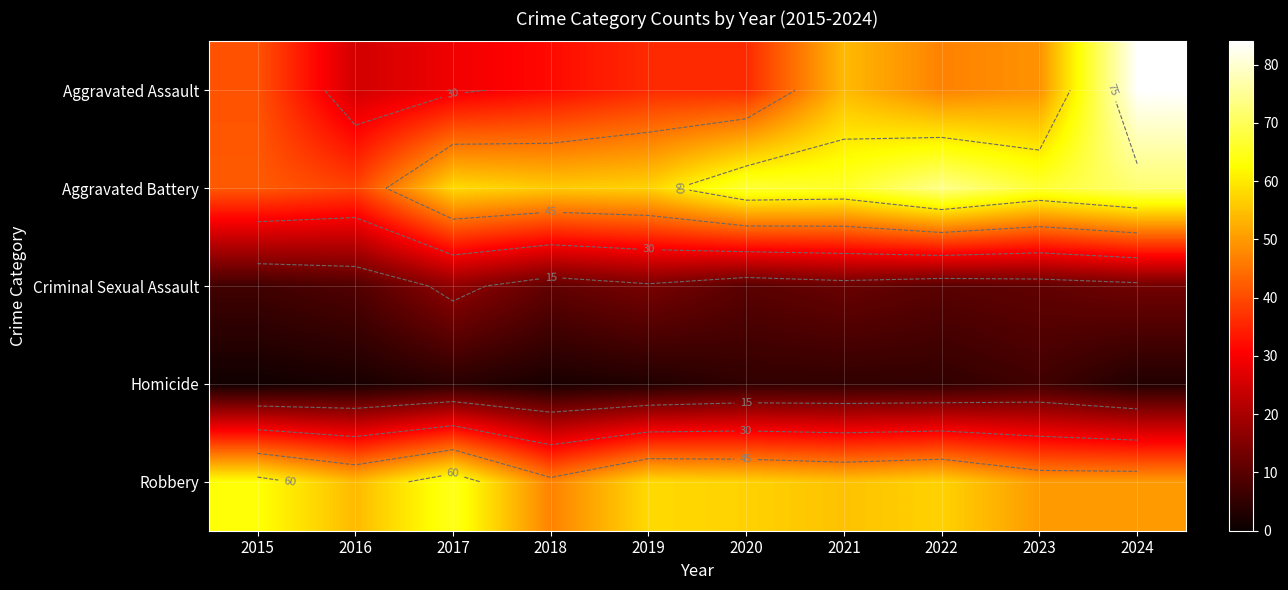

True or false: Robbery has a value of 57 at 2022.

True